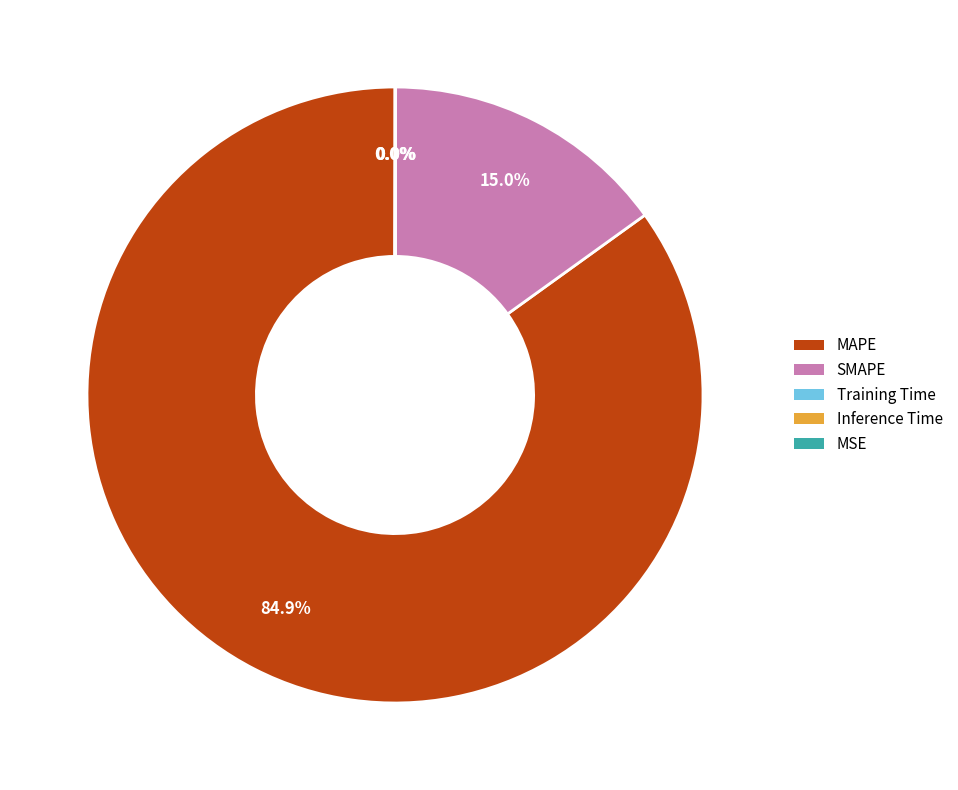

Which slice is the largest?

MAPE